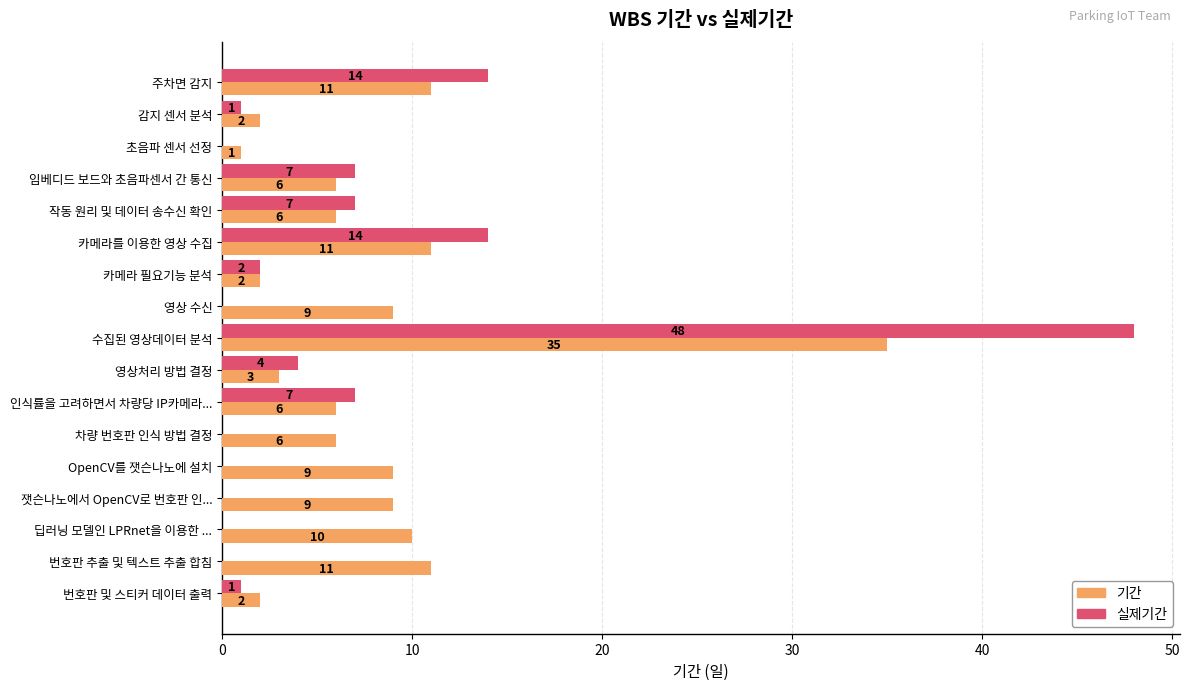

The 기간 series shows 6 at 차량 번호판 인식 방법 결정. True or false?

True